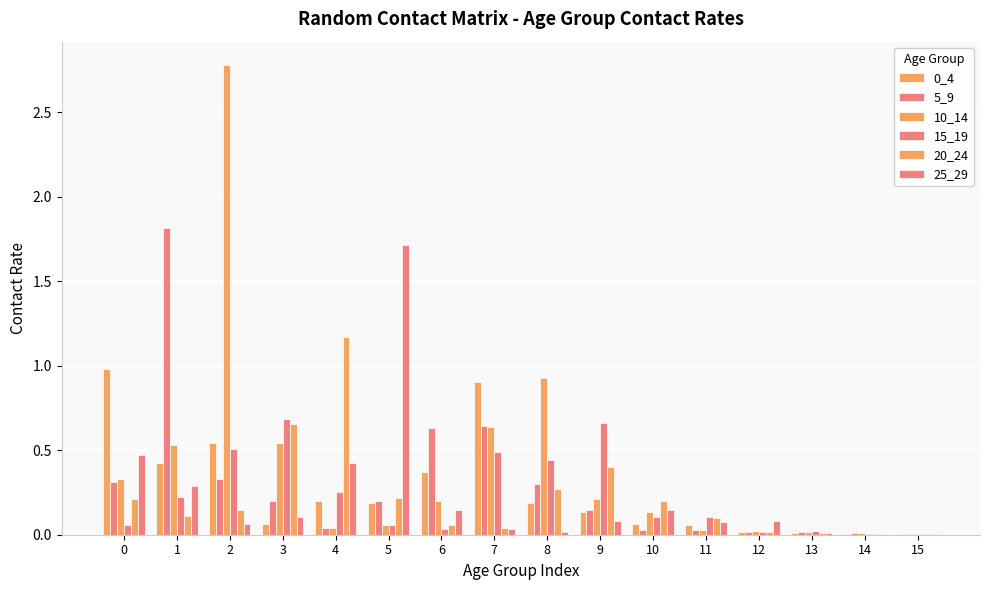

Read the 25_29 value at 3.

0.1